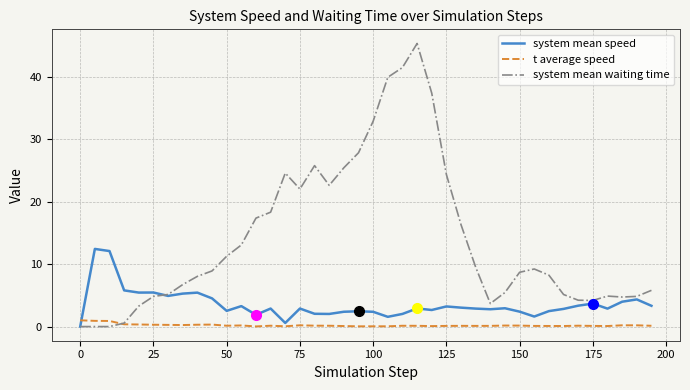

True or false: t average speed and system mean waiting time intersect in this chart.

True